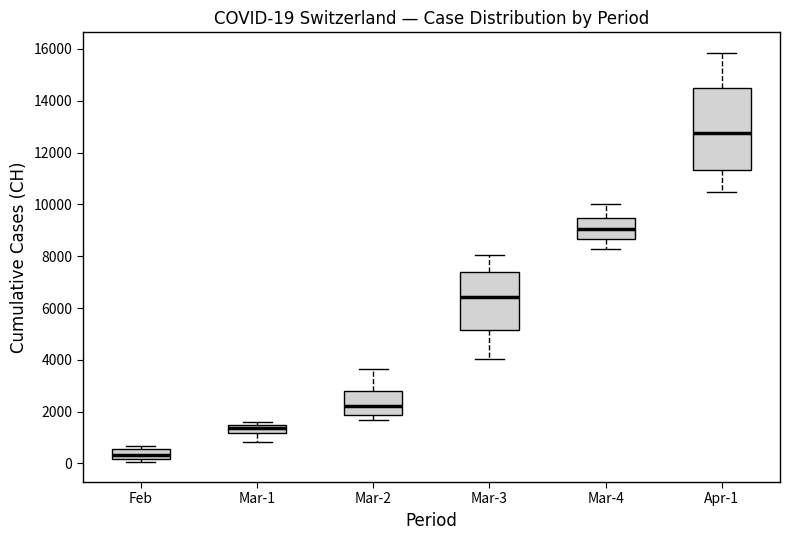

Which box is the tallest, from its lower edge to its upper edge?

Apr-1